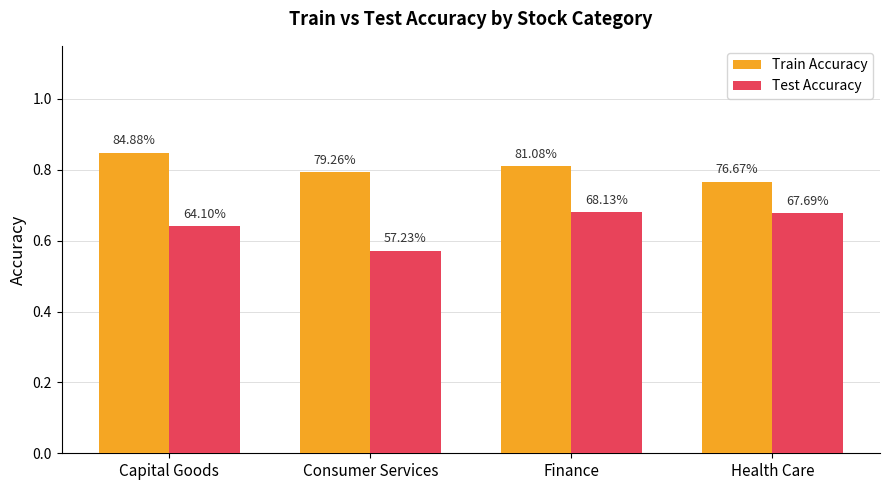

What is the minimum value for Train Accuracy?

0.8